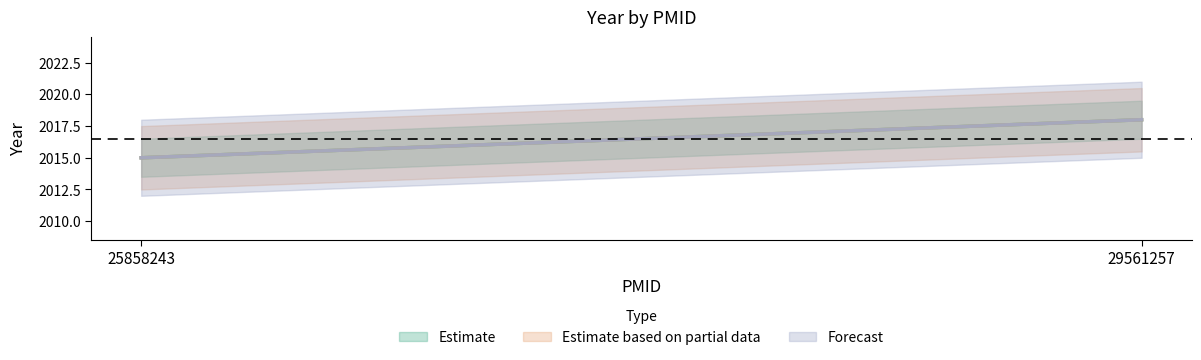

Which series changed the most between 25858243 and 29561257?

Estimate